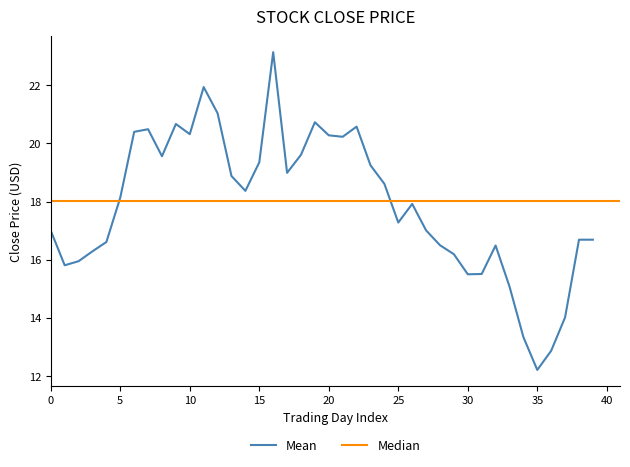

Which label corresponds to the largest value in the chart?

16